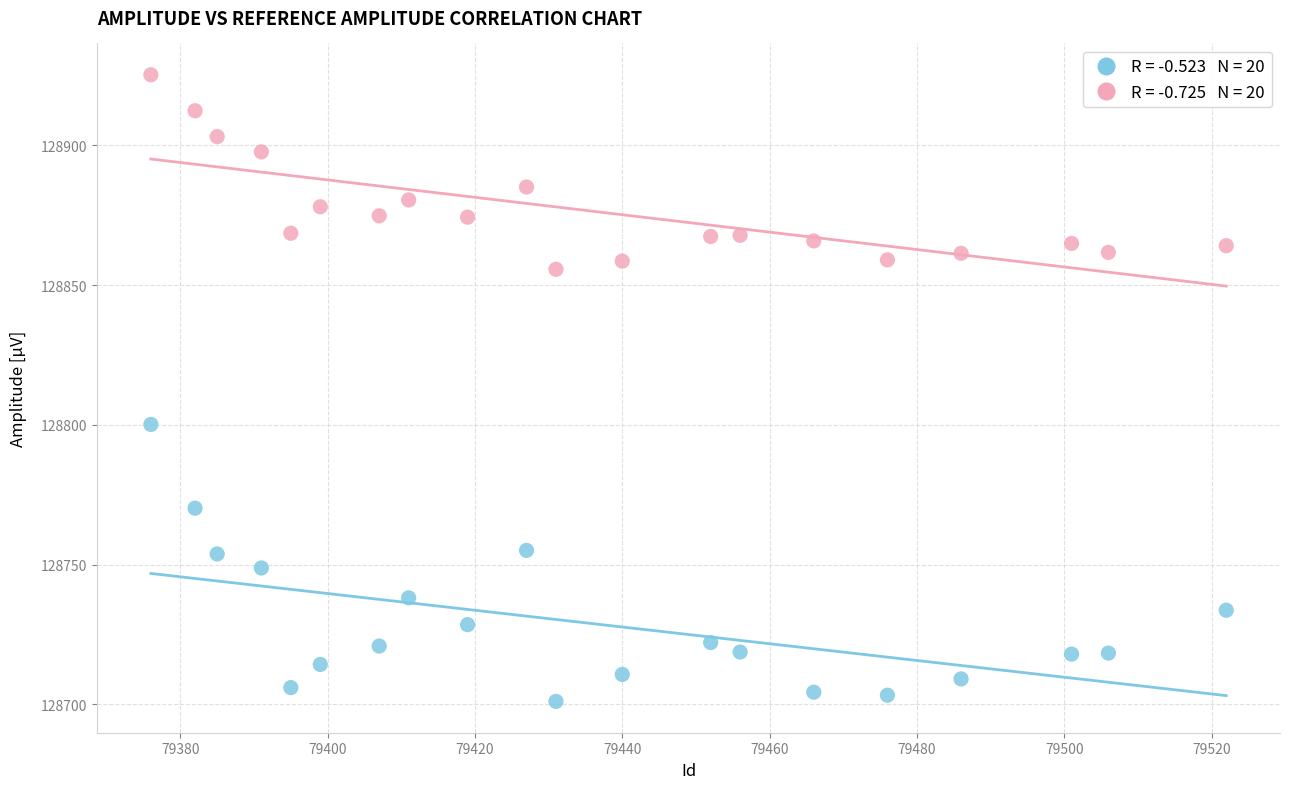

Across all data points, what is the range of X values (max minus min)?

146.0